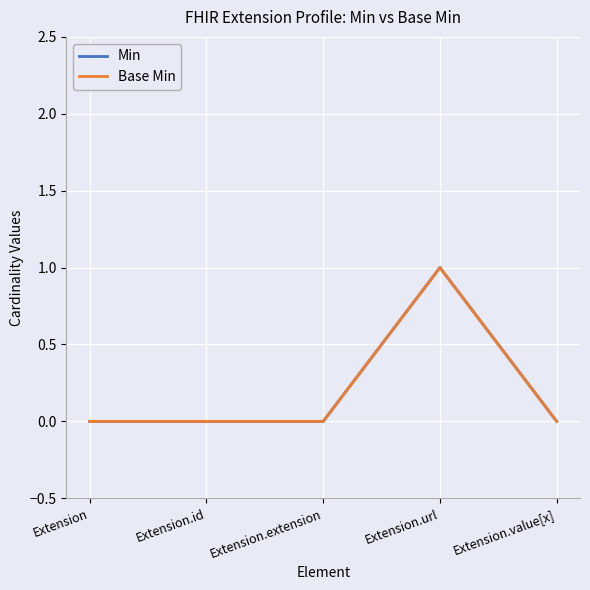

Does the chart have visible grid lines?

Yes